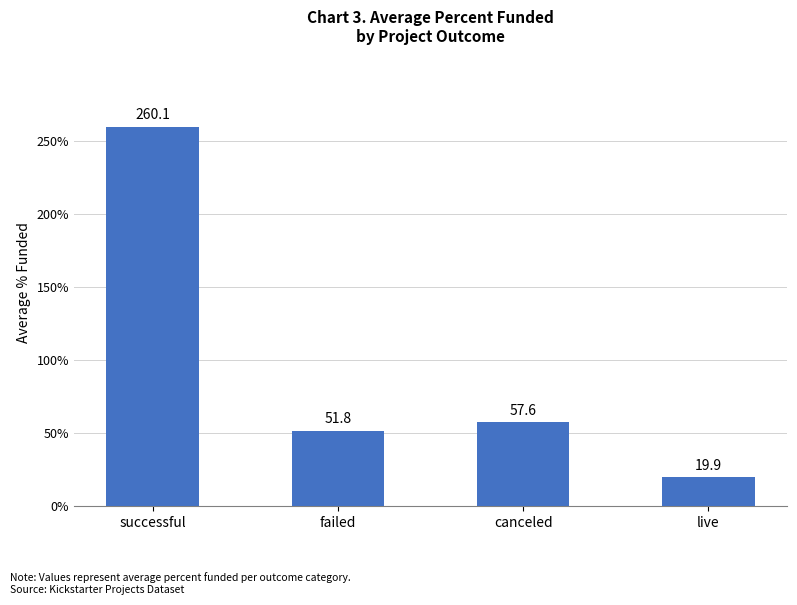

What is the difference between the values at failed and canceled?

5.8